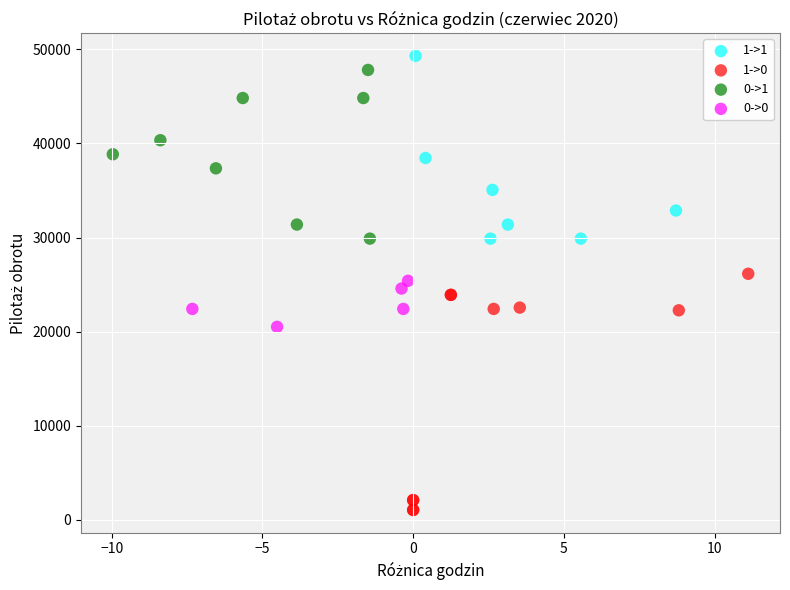

Which series contains the lowest Y value?

1->0